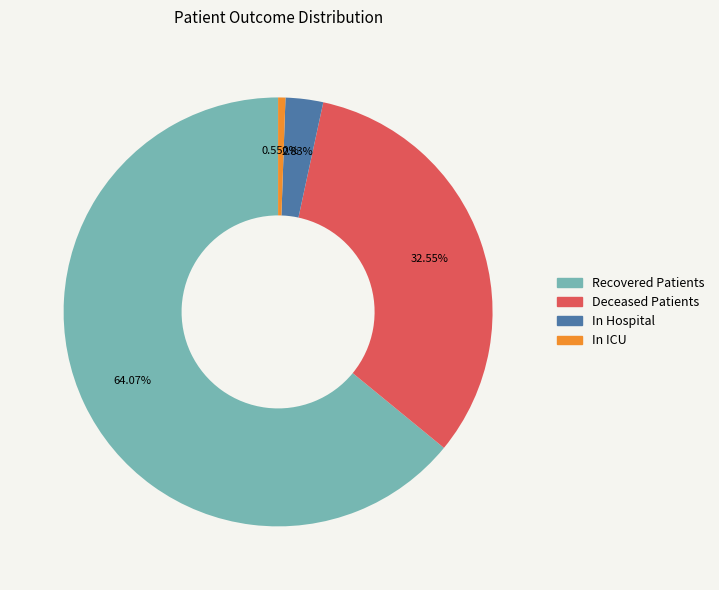

Between In Hospital and Recovered Patients, which is larger?

Recovered Patients